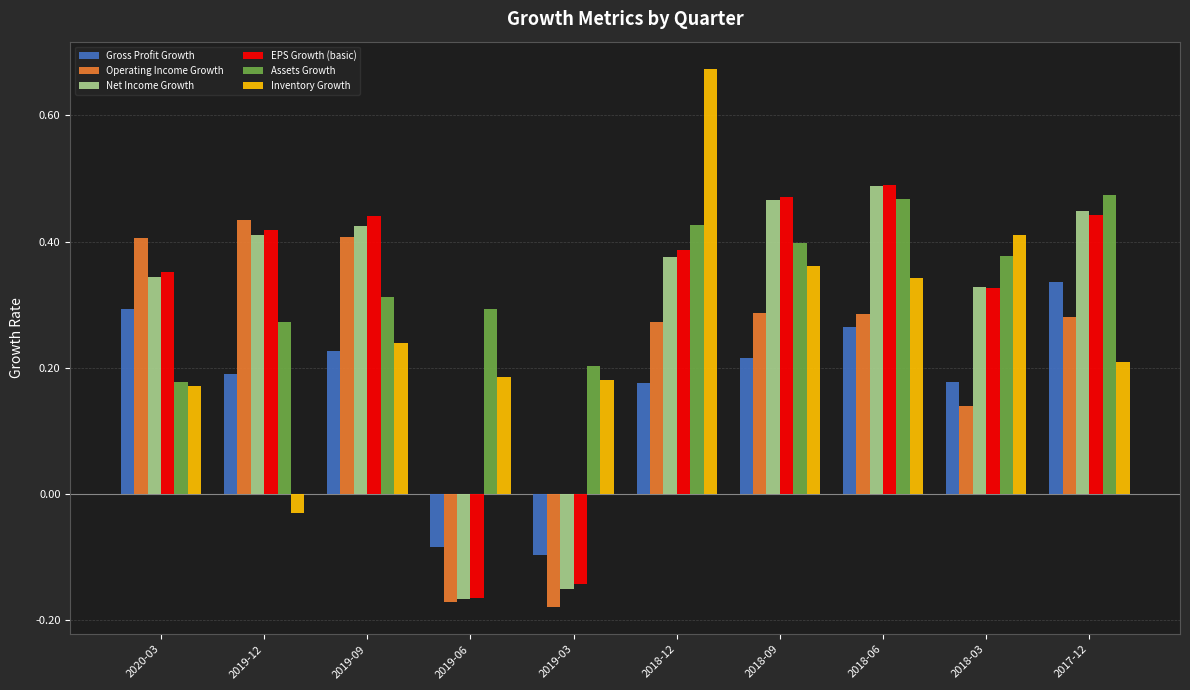

What is the sum of all Assets Growth values?

3.4